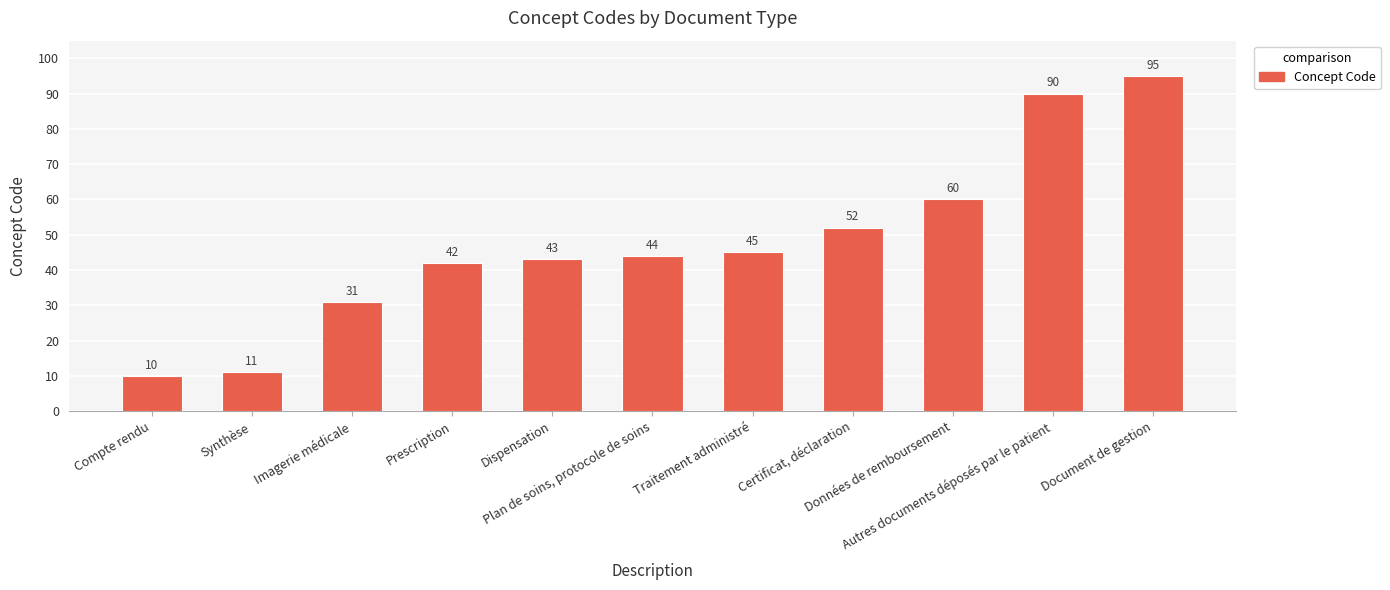

Which category has the highest value across all series?

Document de gestion